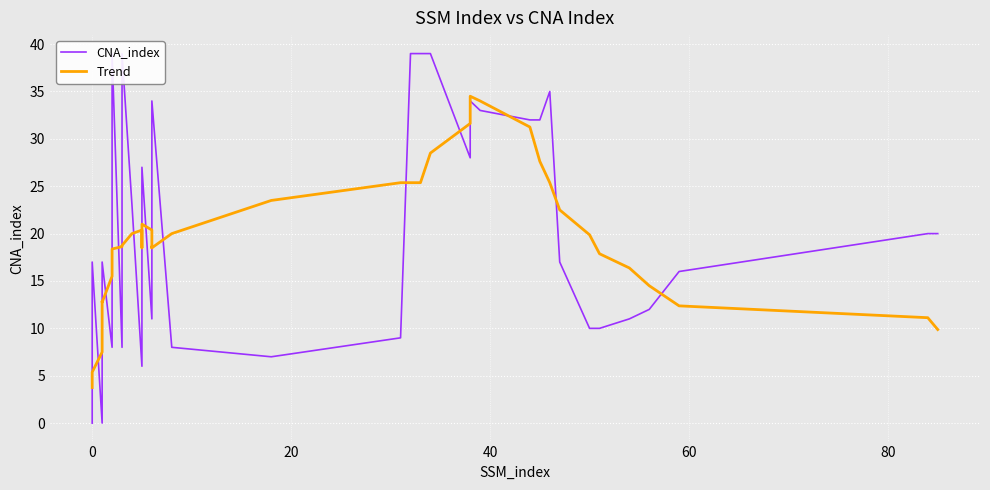

What is the greatest value displayed?

39.0